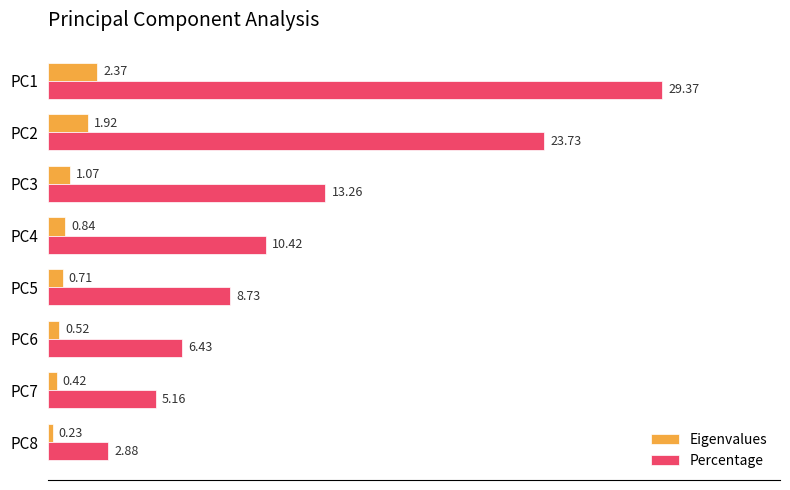

Which series has the widest spread of values?

Percentage